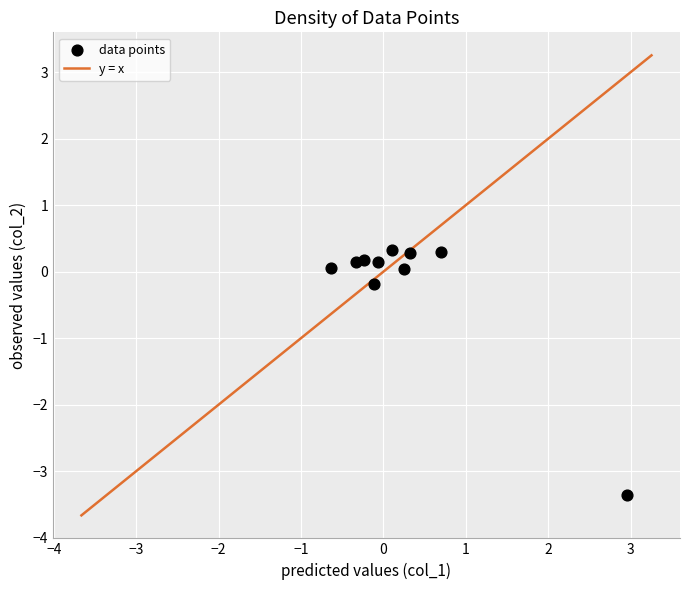

What is the range of Y values (max minus min)?

3.7